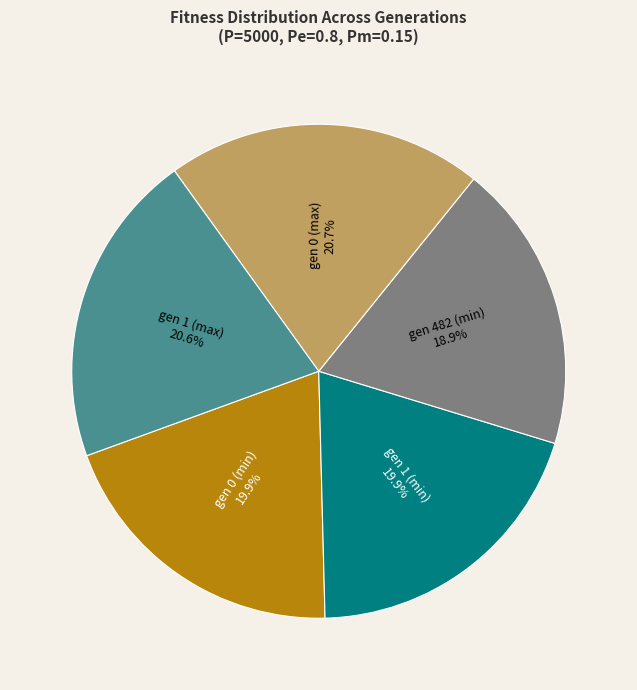

Is there any slice that represents more than half of the pie?

No